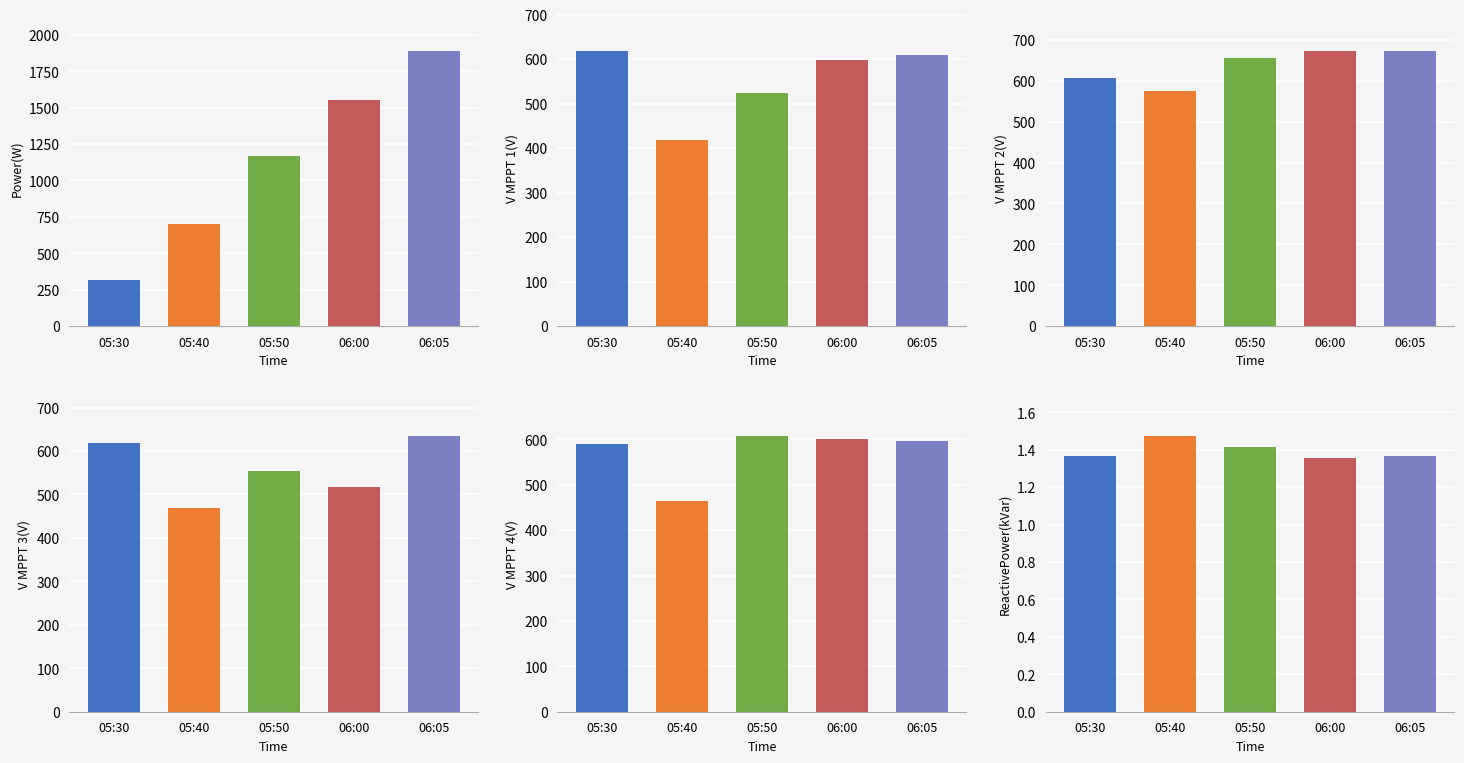

What is the difference between the ReactivePower(kVar) values at 05:30 and 05:40?

0.1